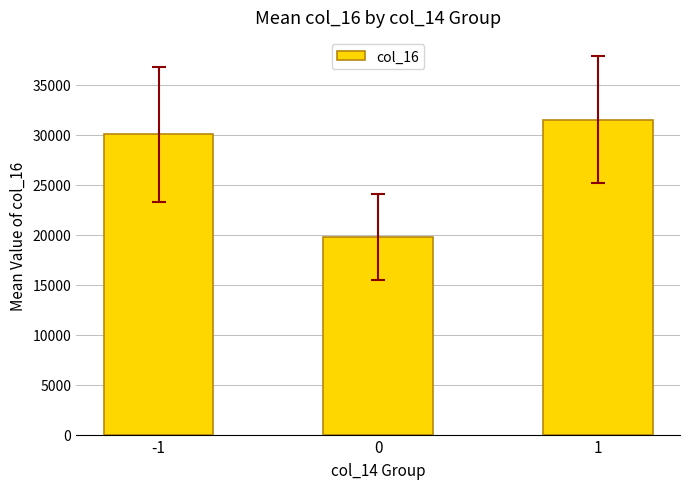

What is the ratio of the value at 1 to the value at 0?

1.6